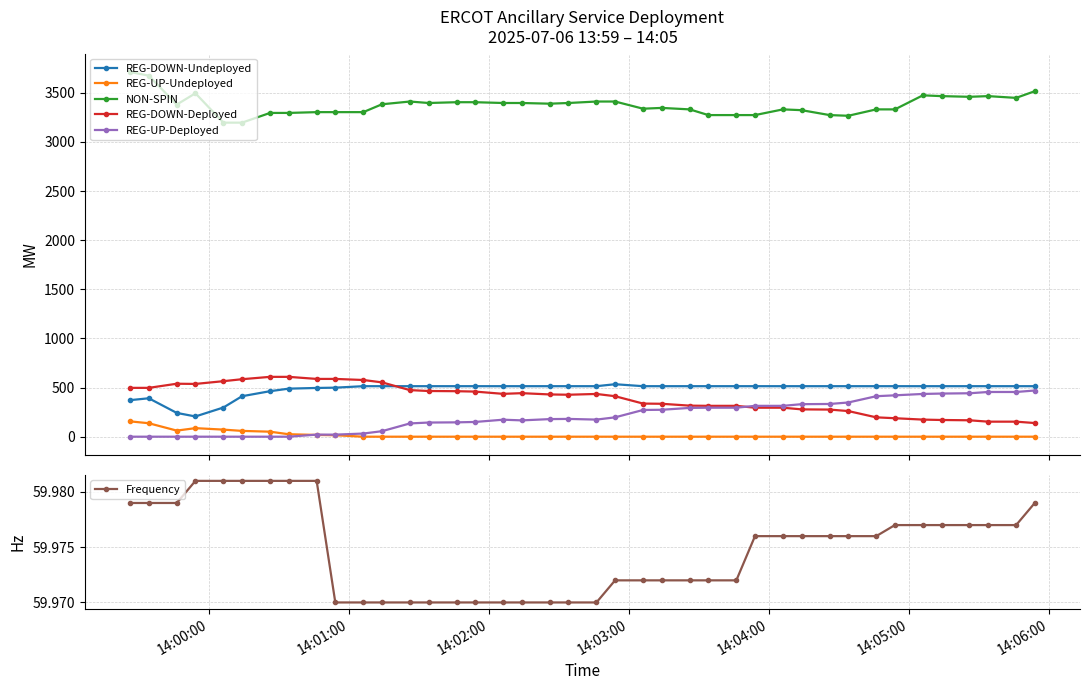

True or false: REG-DOWN-Deployed has more than 0 interior local peaks.

True